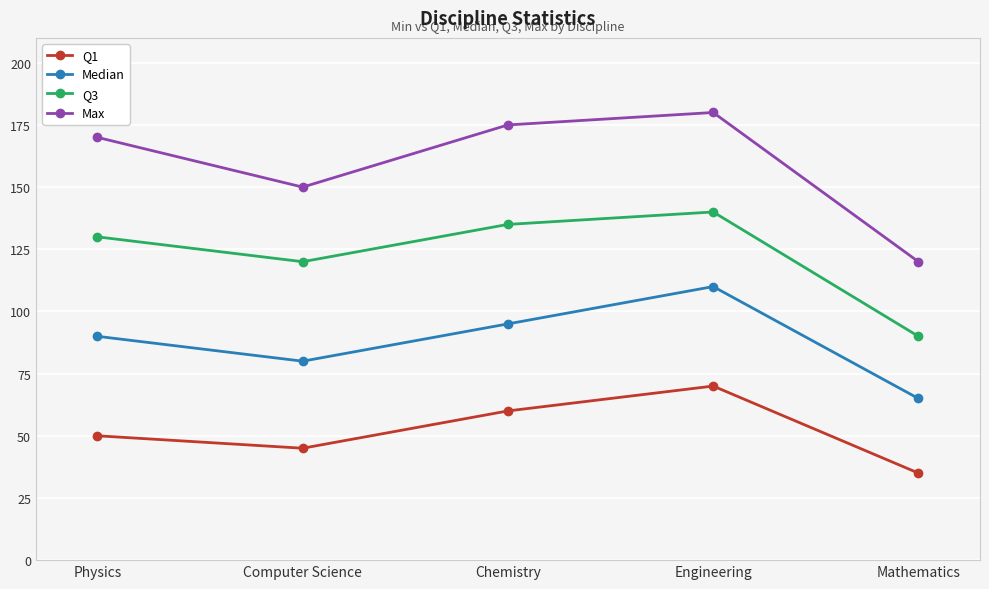

What is the label of the 5th point from the right?

Physics